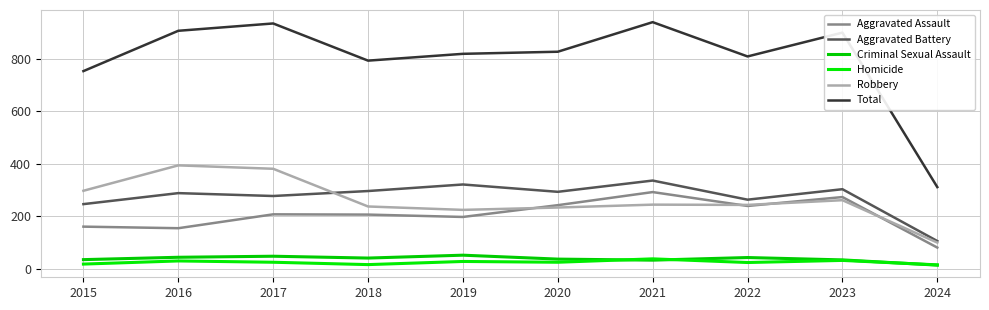

Which series changed the most between 2018 and 2020?

Aggravated Assault